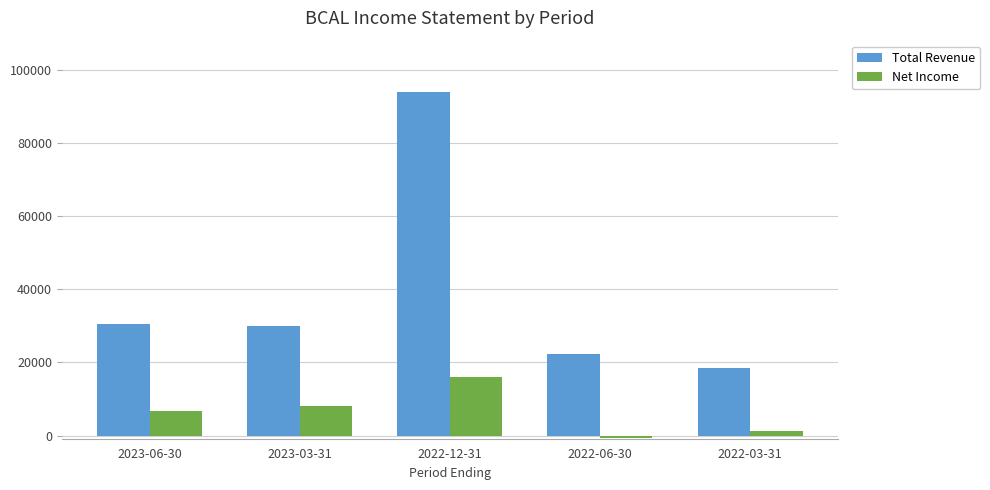

What is the label of the 3rd bar from the left?

2022-12-31